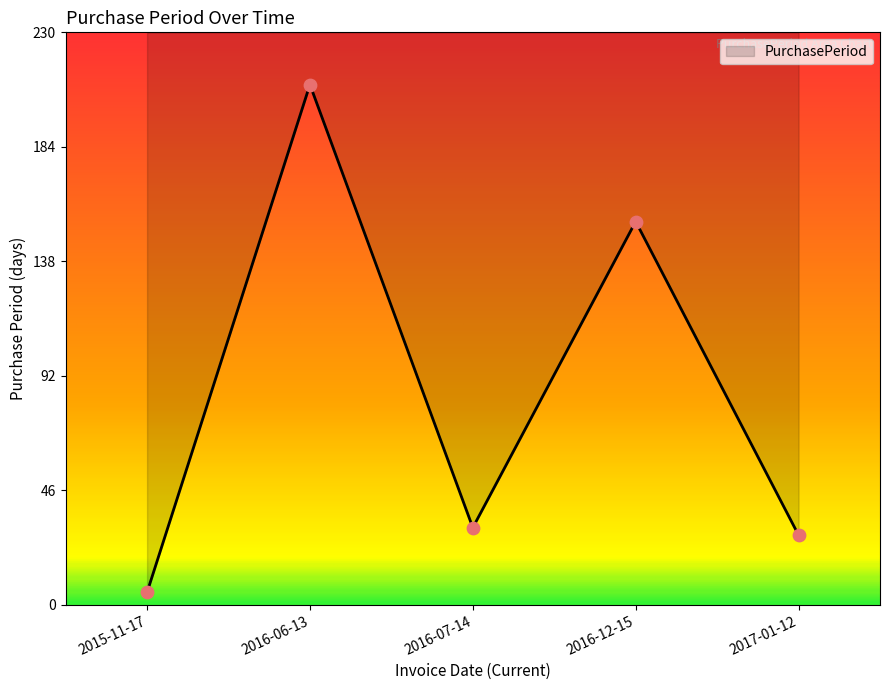

Approximately how many times larger is the value at 2016-12-15 compared to 2016-06-13?

0.7